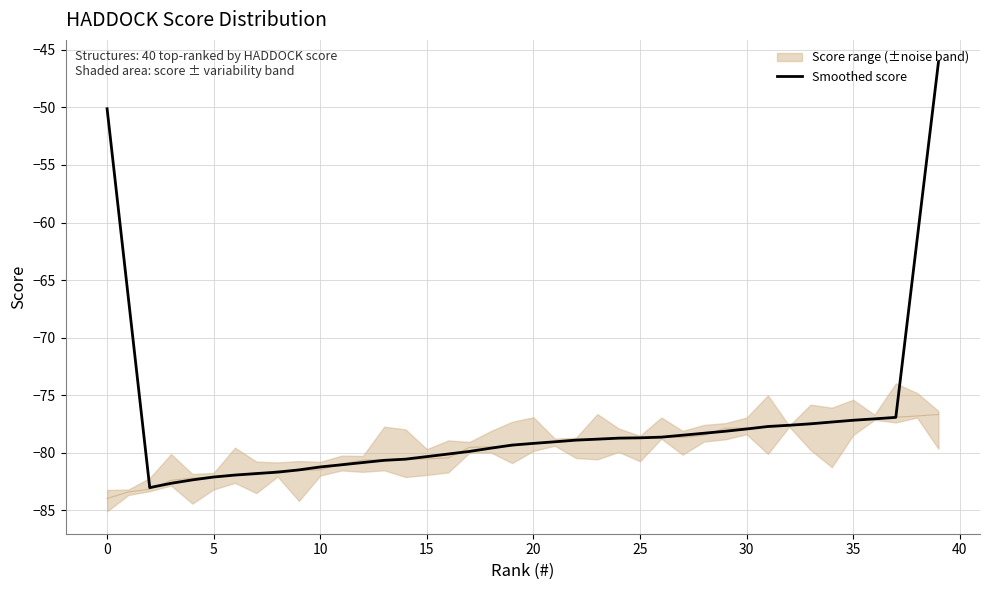

What is the greatest value displayed?

-46.1